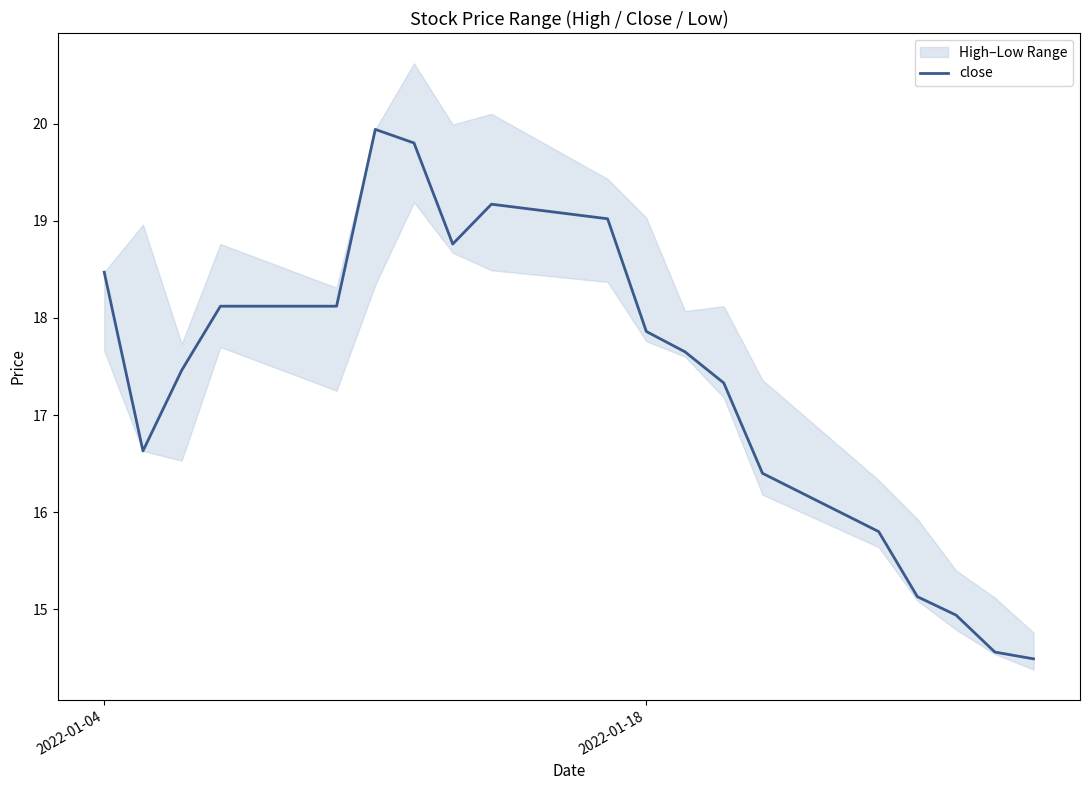

What is the highest value of the close series?

19.9